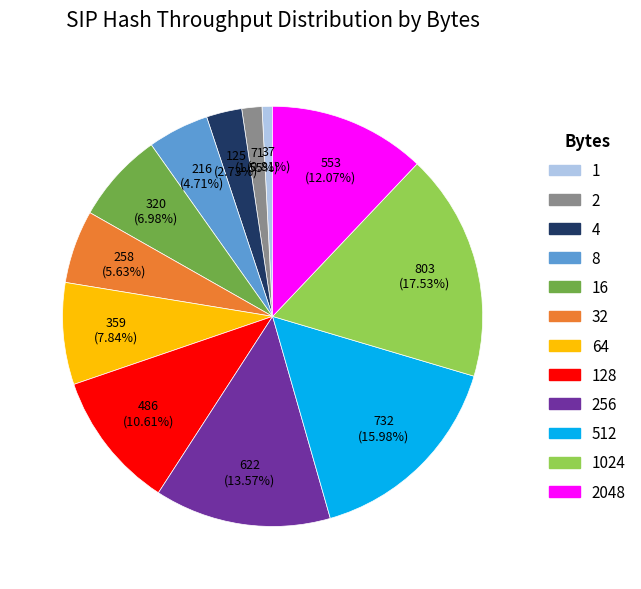

Is there a majority slice in this chart?

No